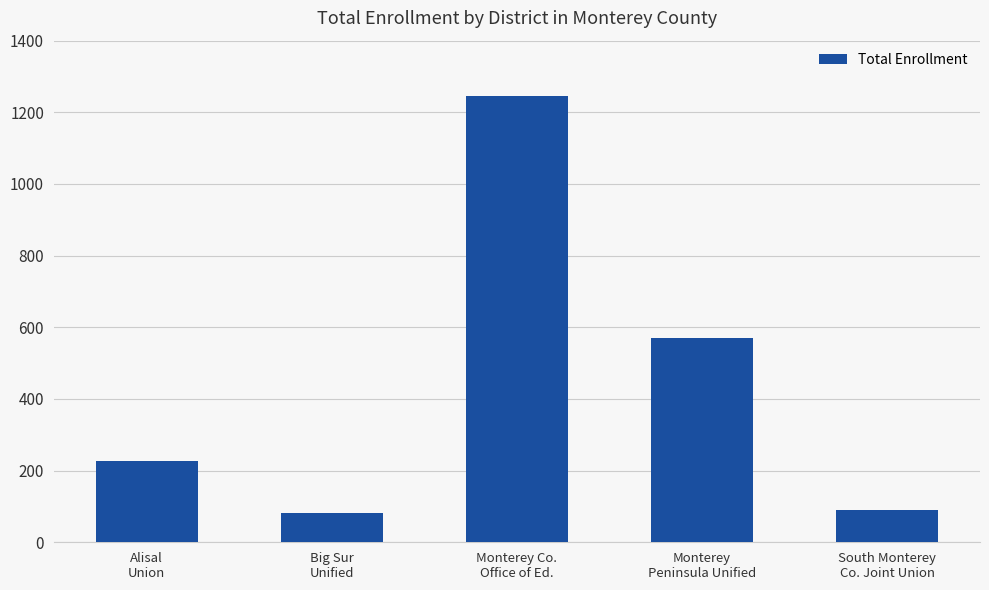

Which has a higher value, Monterey Co.
Office of Ed. or South Monterey
Co. Joint Union?

Monterey Co.
Office of Ed.